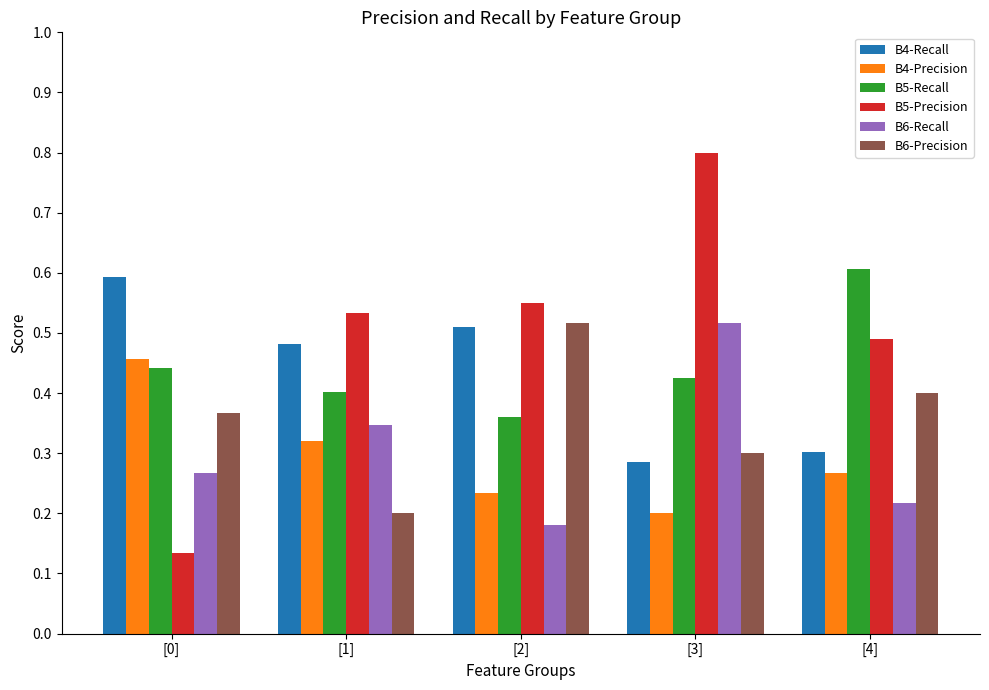

Which series has the largest range (max minus min)?

B5-Precision